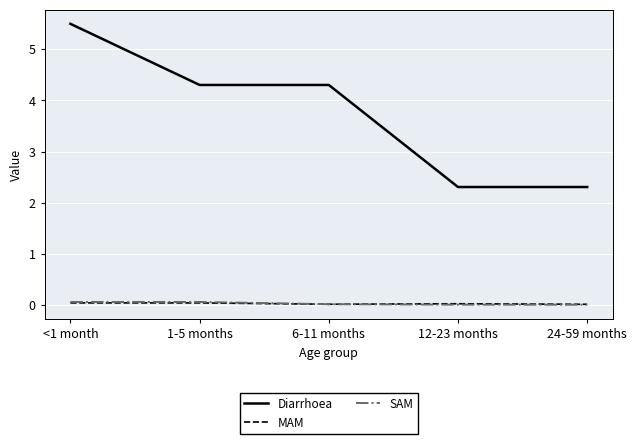

What is the sum of all SAM values?

0.2